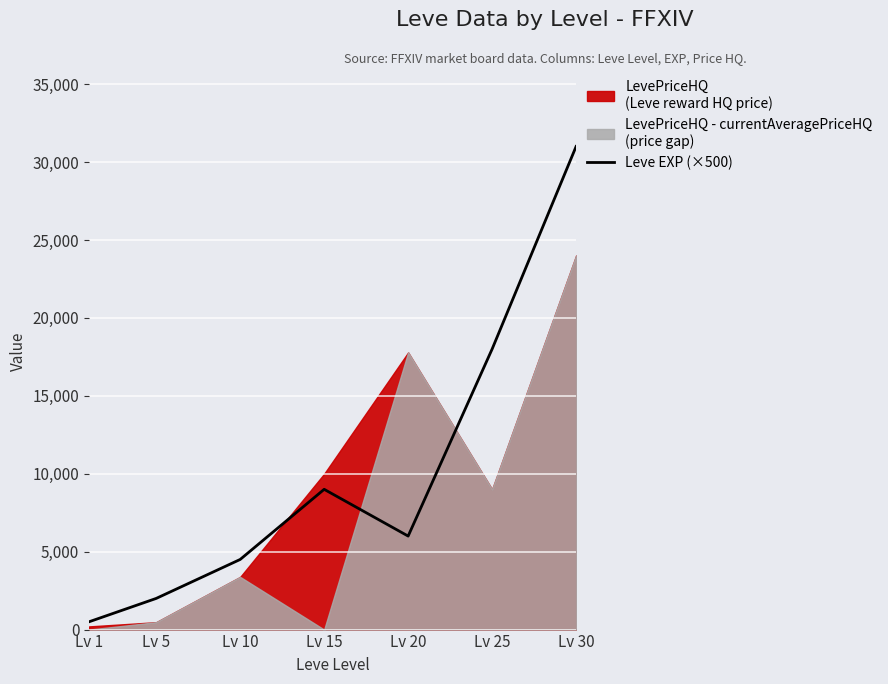

Which category has the highest value in the Leve EXP (×500) series?

Lv 30